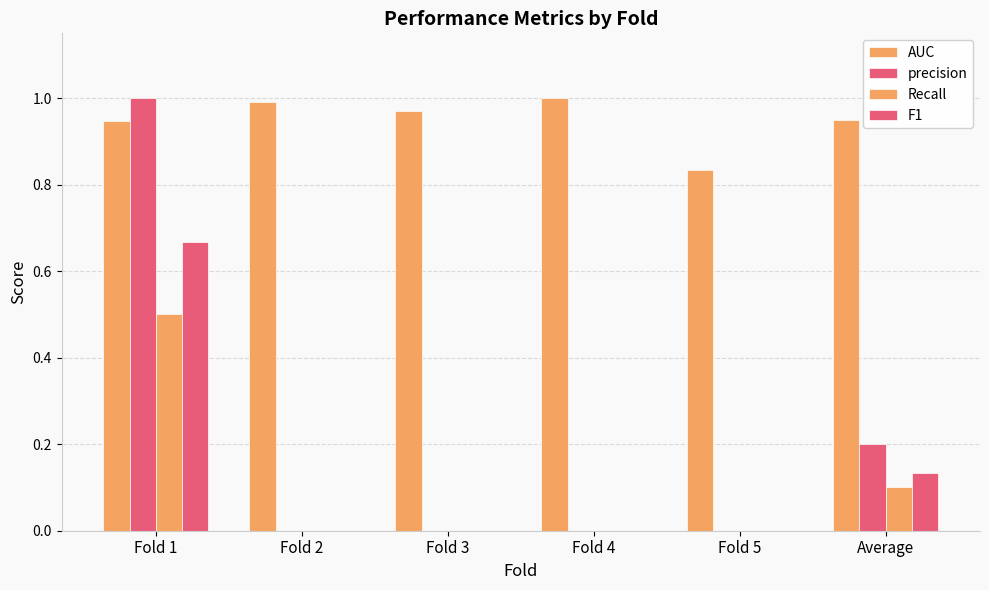

Count the number of data series in this chart.

4